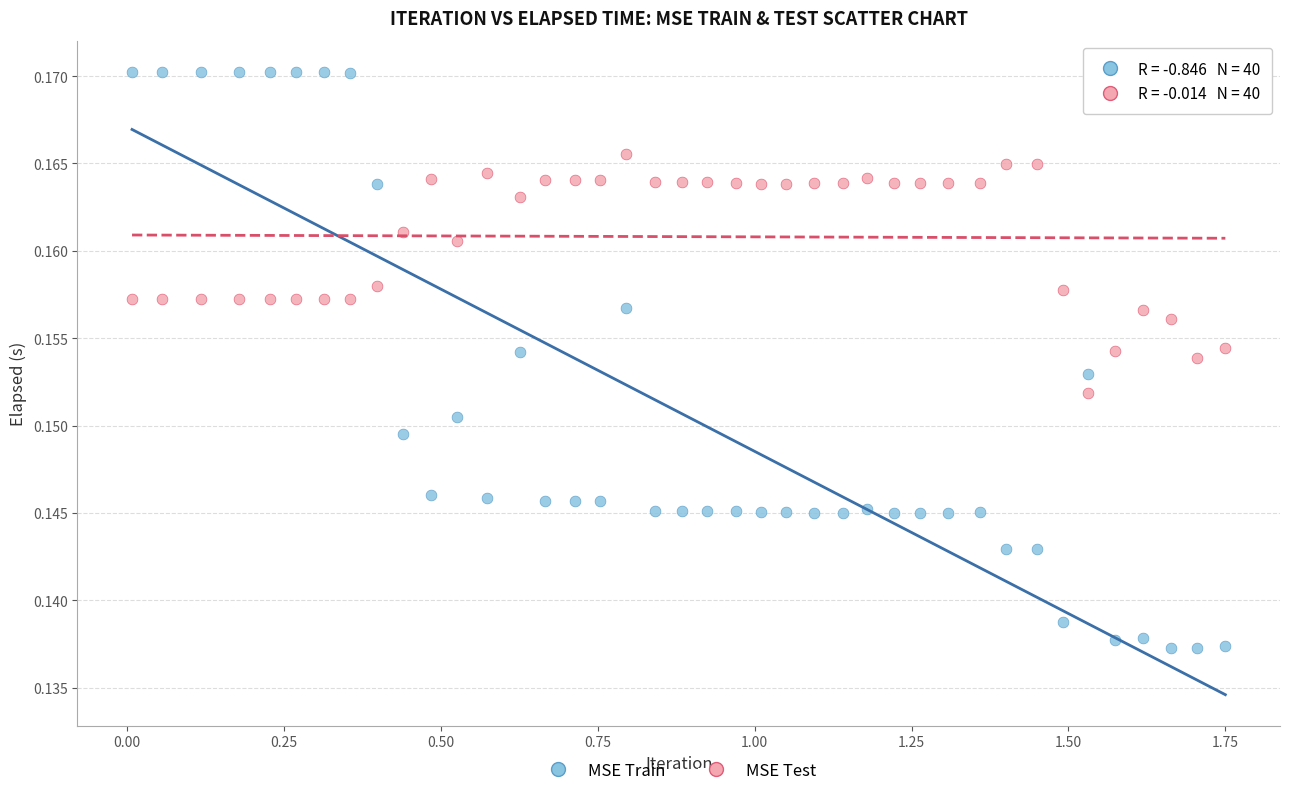

Which series reaches the maximum Y coordinate?

MSE Train